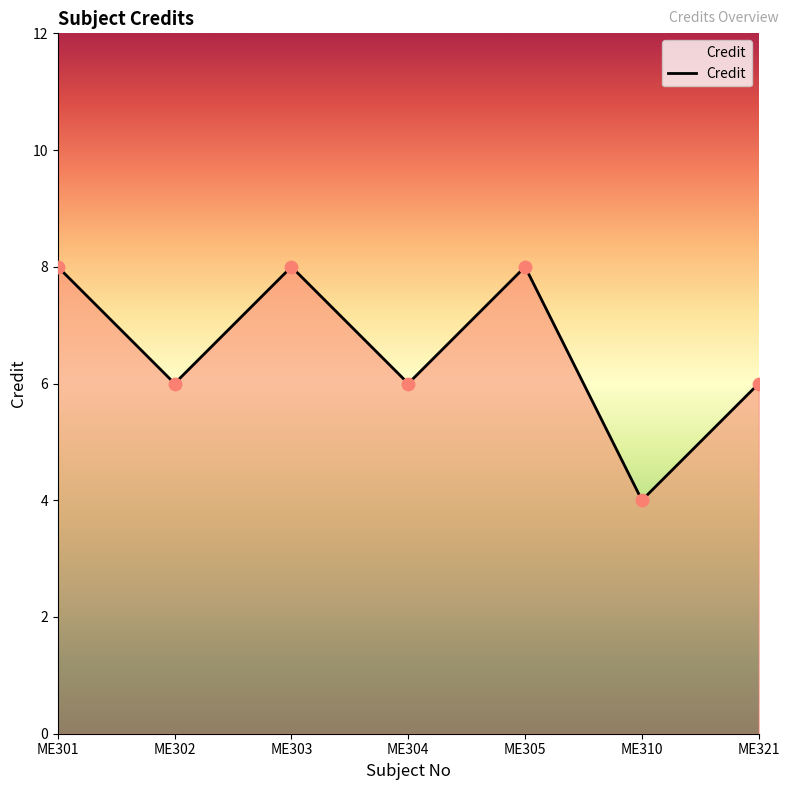

What is the ratio of the value at ME310 to the value at ME303?

0.5